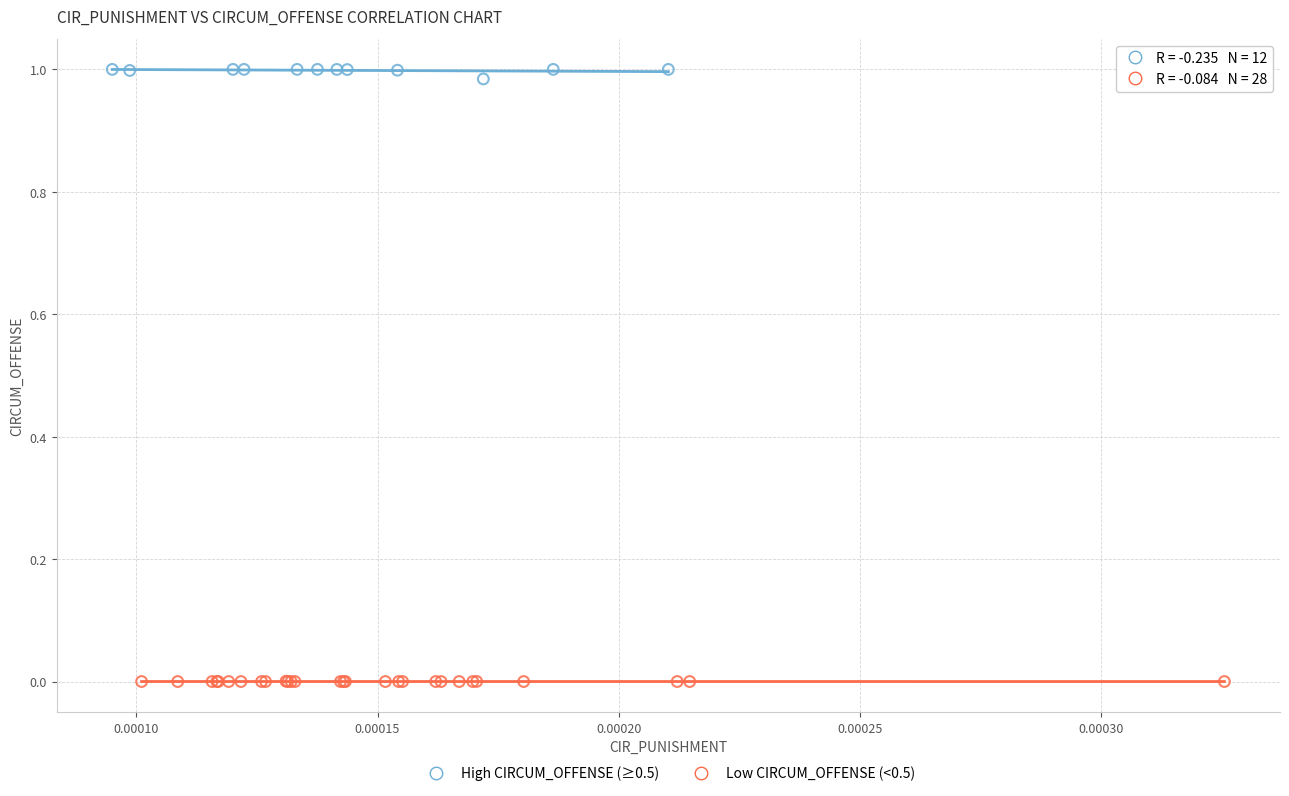

Which series reaches the maximum Y coordinate?

High CIRCUM_OFFENSE (≥0.5)